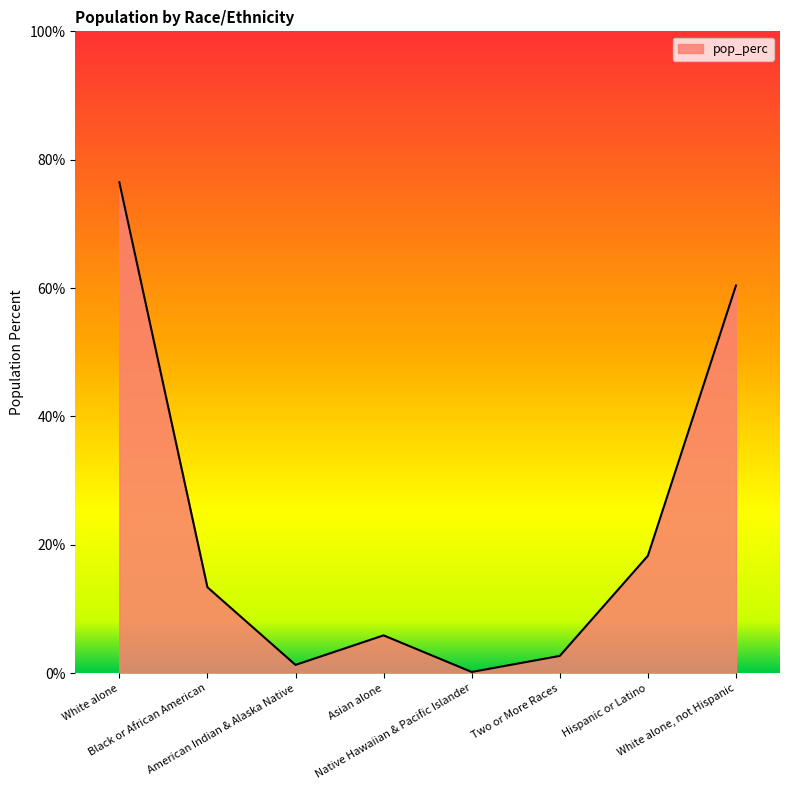

Is this an area chart (filled region under the line)?

Yes